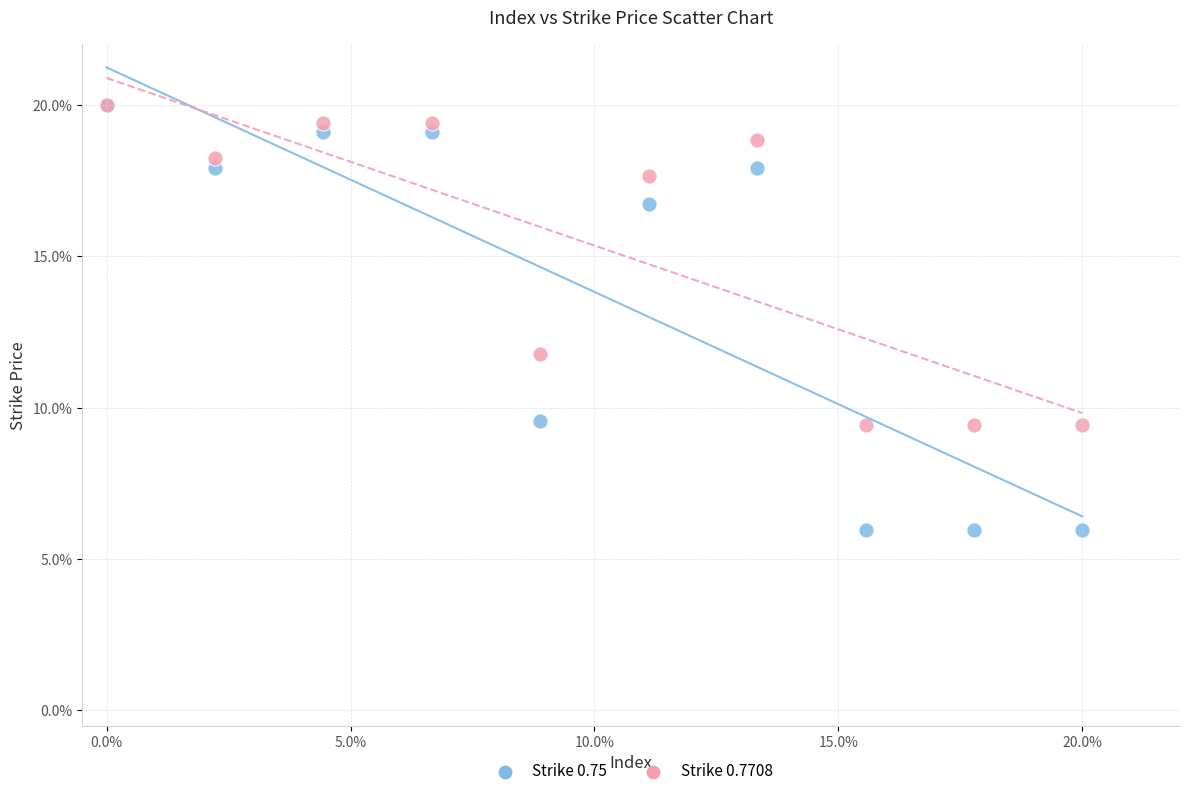

Across all series, what Y value is closest to 12?

11.8